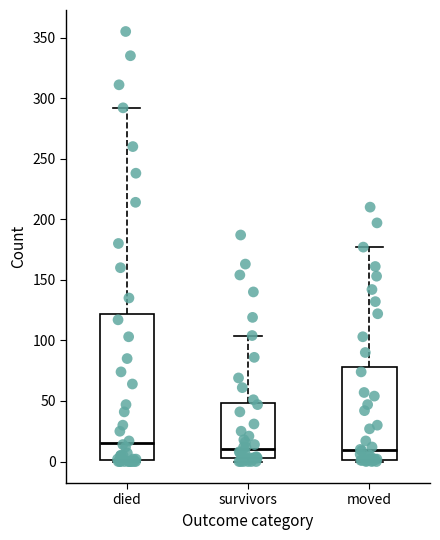

Reading left to right, read every box against the y-axis: the position of its median line, the range the box covers, and the ends of its whiskers. The values are not printed on the chart, so give them approximately, as read against the axis.

died: median 15, box 0 to 120, whiskers 0 to 290
survivors: median 10, box 5 to 50, whiskers 0 to 105
moved: median 10, box 0 to 80, whiskers 0 to 175